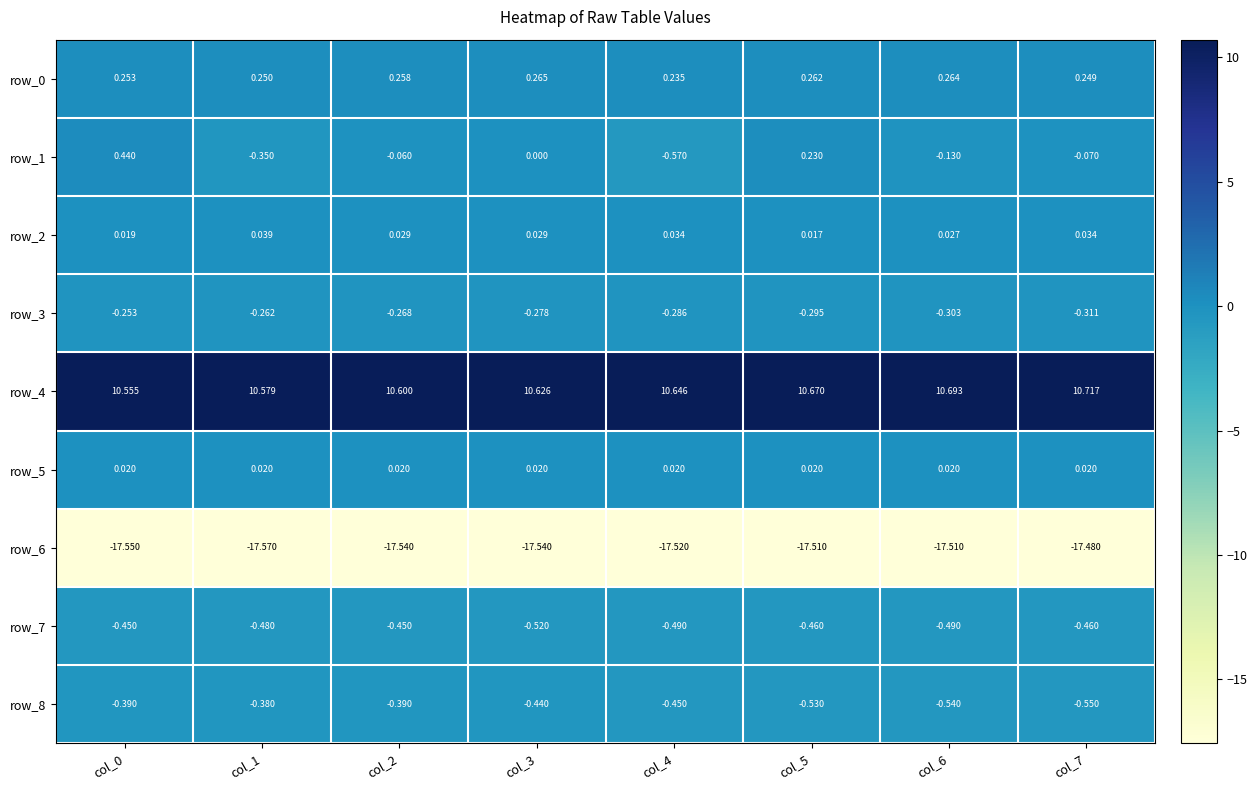

Is the value of row_2 at col_1 greater than the value of row_7 at col_5?

Yes